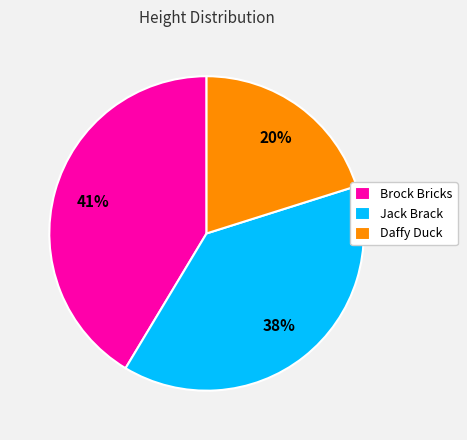

Is the sum of Brock Bricks and Jack Brack greater than half?

Yes